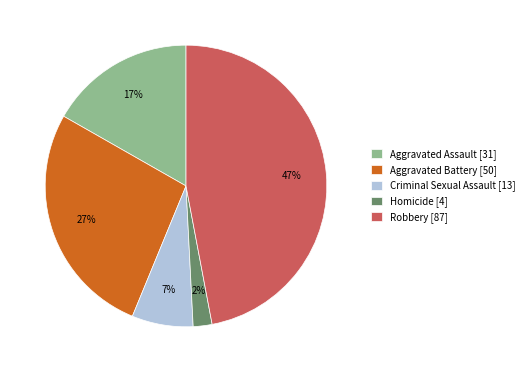

Which has a higher value, Homicide or Robbery?

Robbery